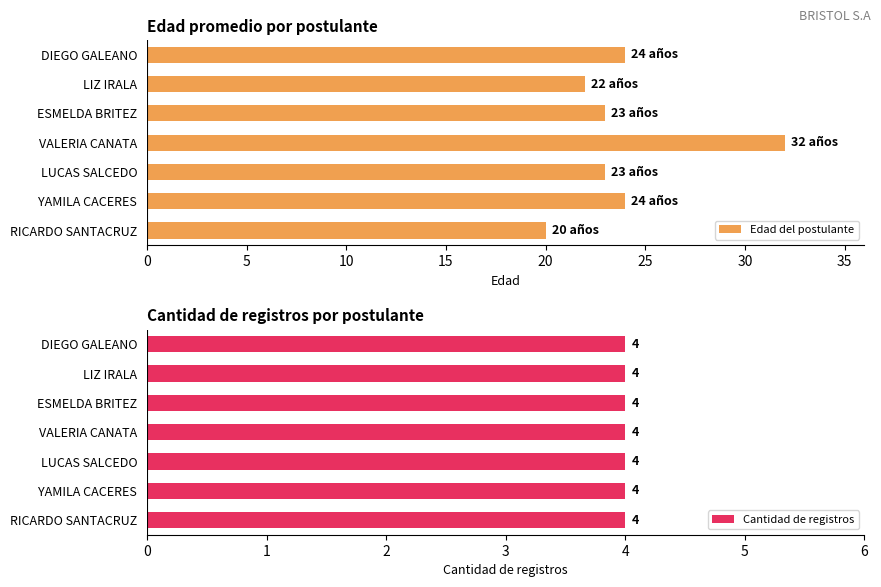

What is the highest value of the Edad del postulante series?

32